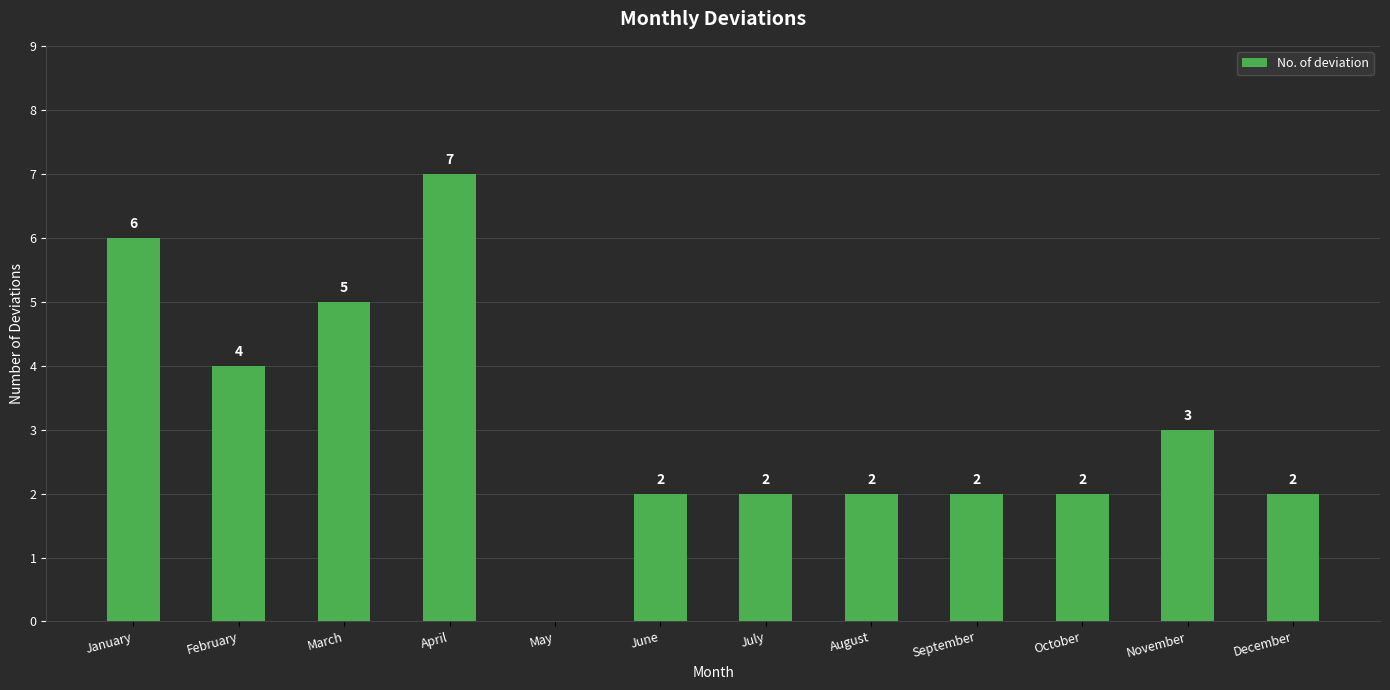

How many positive values are there?

11